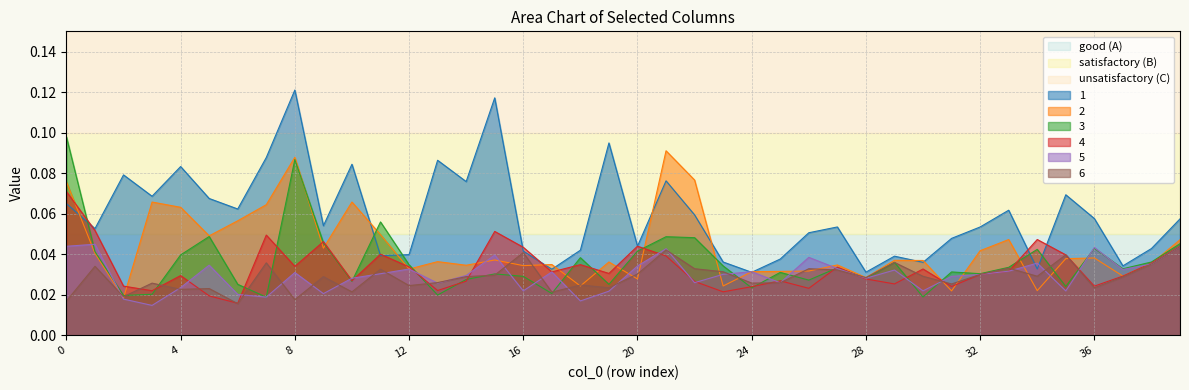

At which category does the chart reach its minimum across all series?

3